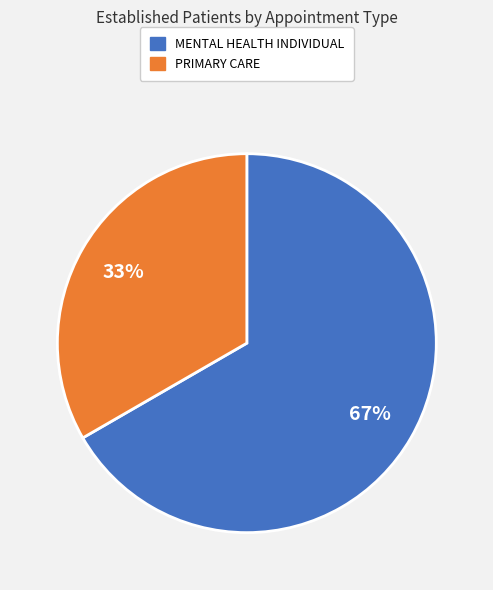

To the nearest percent, what is the combined percentage of PRIMARY CARE and MENTAL HEALTH INDIVIDUAL?

100%